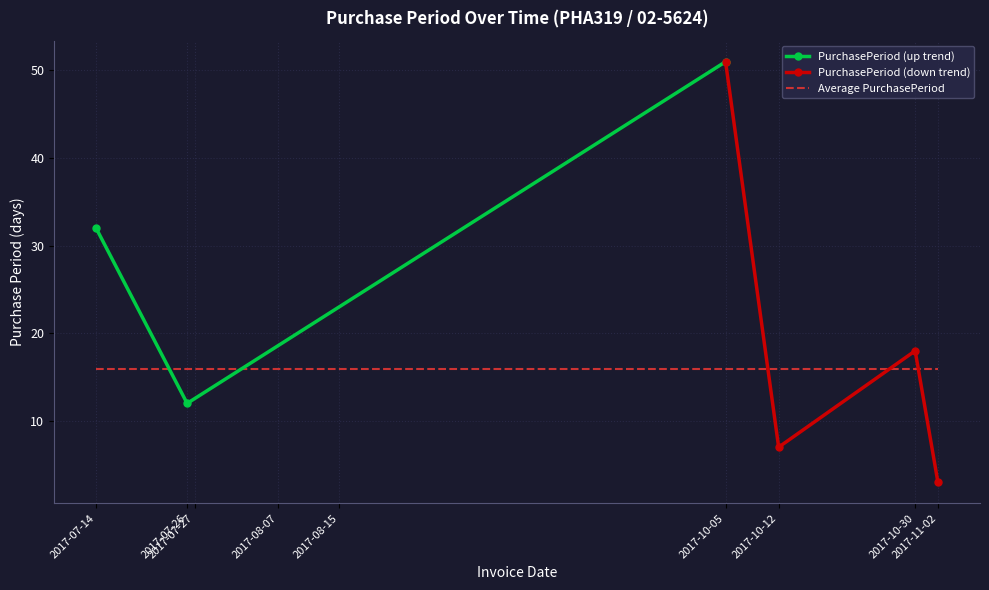

True or false: the data shows 3 at 2017-11-02.

True